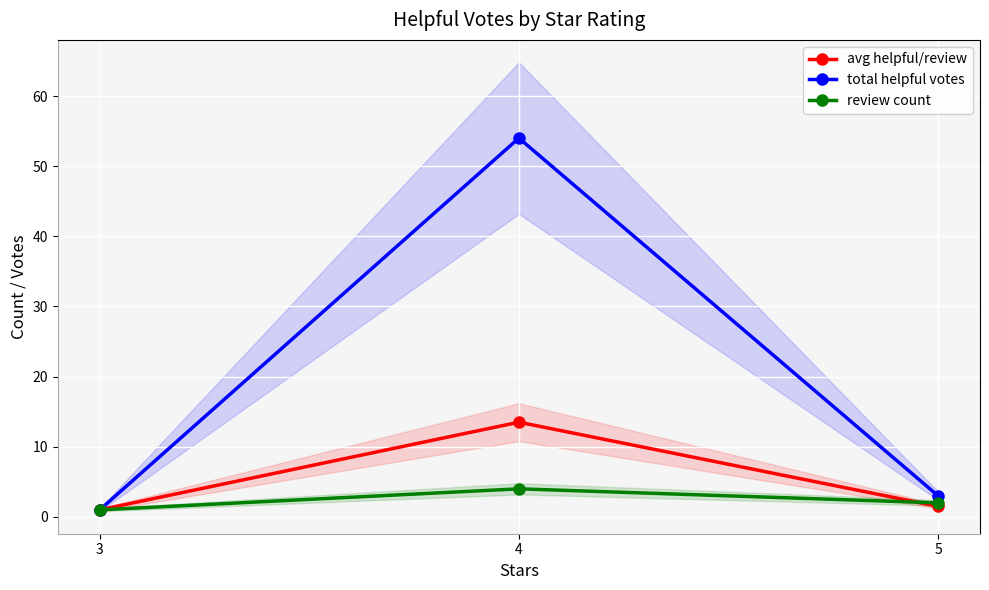

The value of total helpful votes at 3 is 1.0. True or false?

True